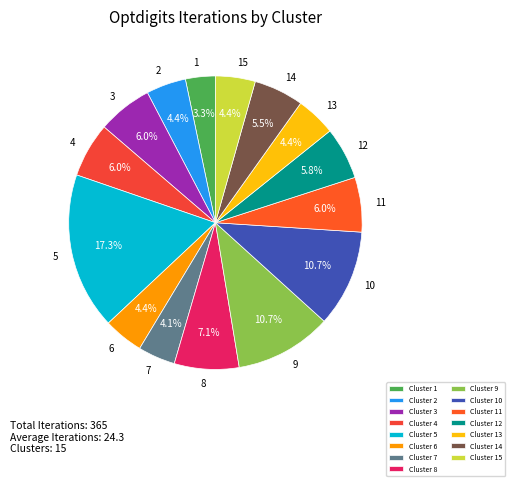

How many slices are in this pie chart?

15